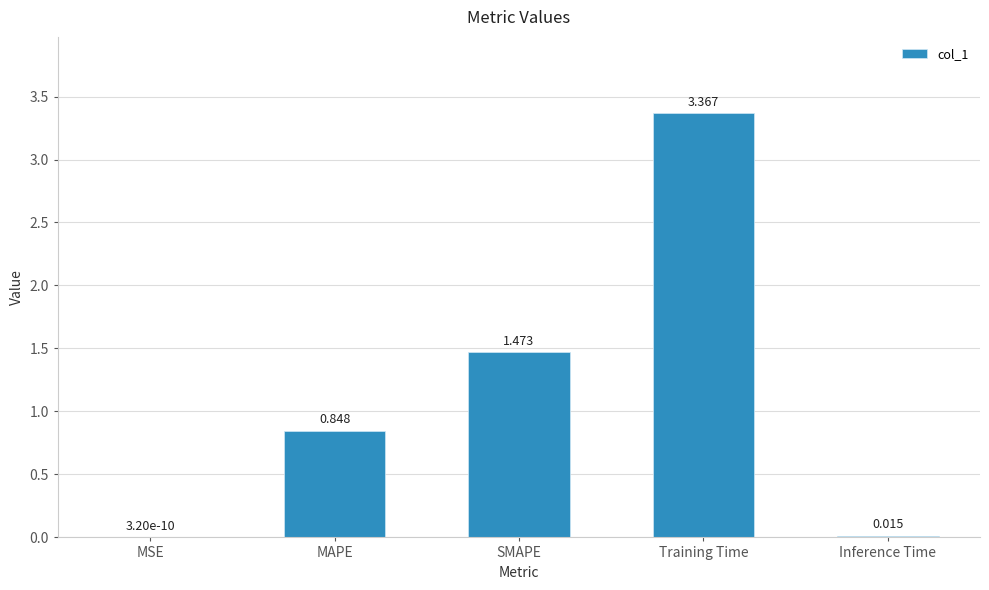

What is the change in value from MSE to Training Time?

+3.4